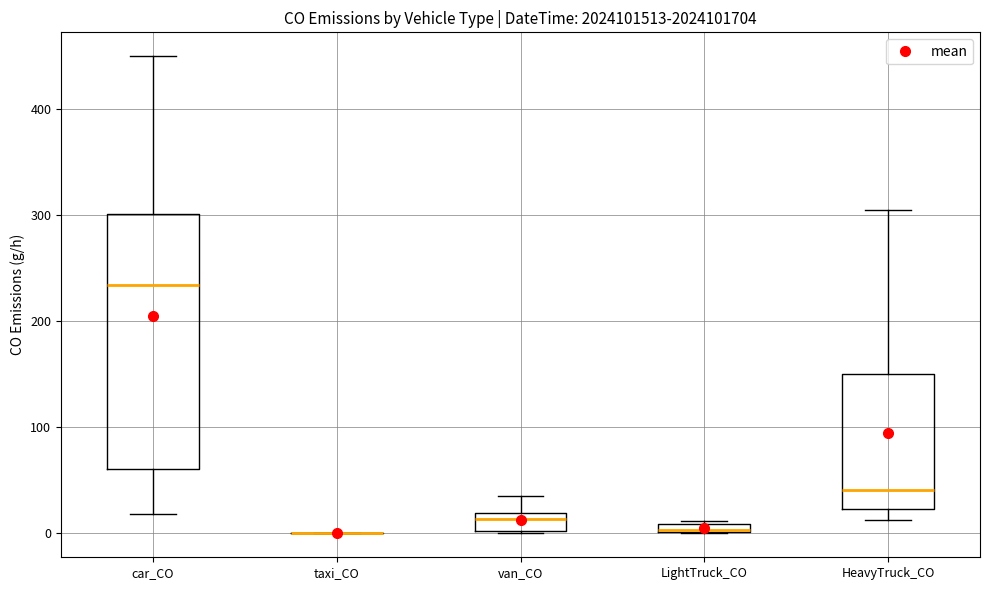

Where is the upper edge of the box for HeavyTruck_CO on the y-axis? The values are not printed on the chart, so give them approximately, as read against the axis.

150